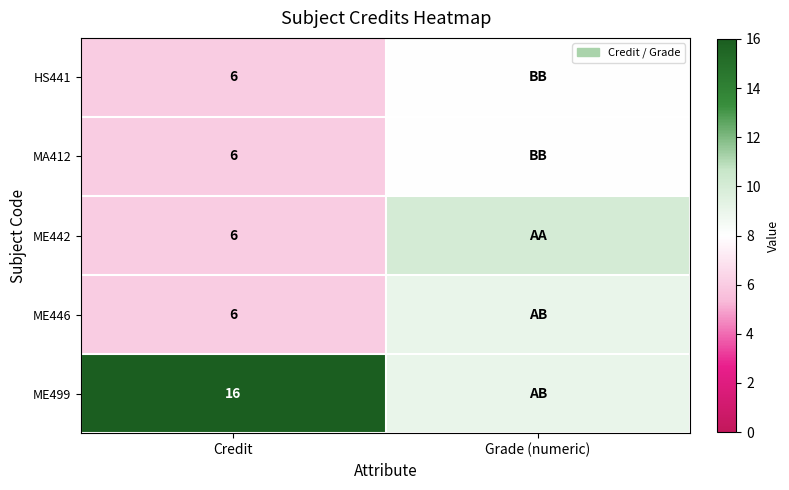

Is it true that ME446 equals 8 at Credit?

False